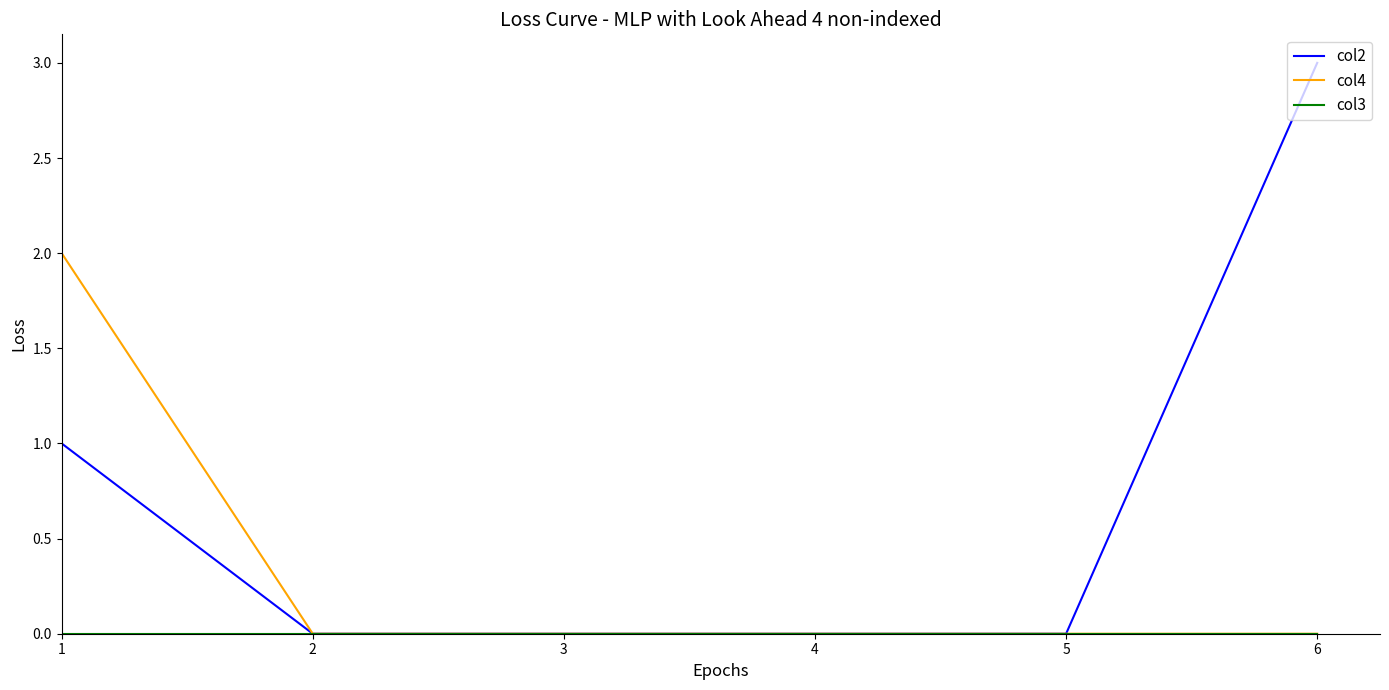

Is it true that col4 equals 0 at 2?

True